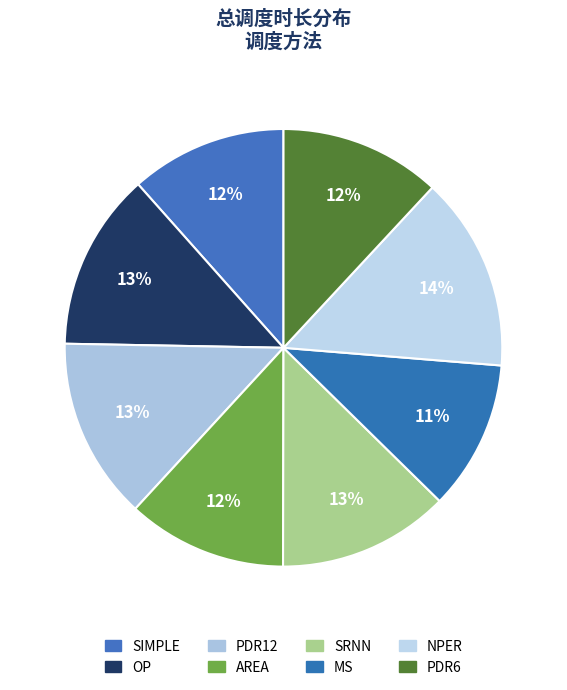

Does SRNN represent more than half of the total?

No